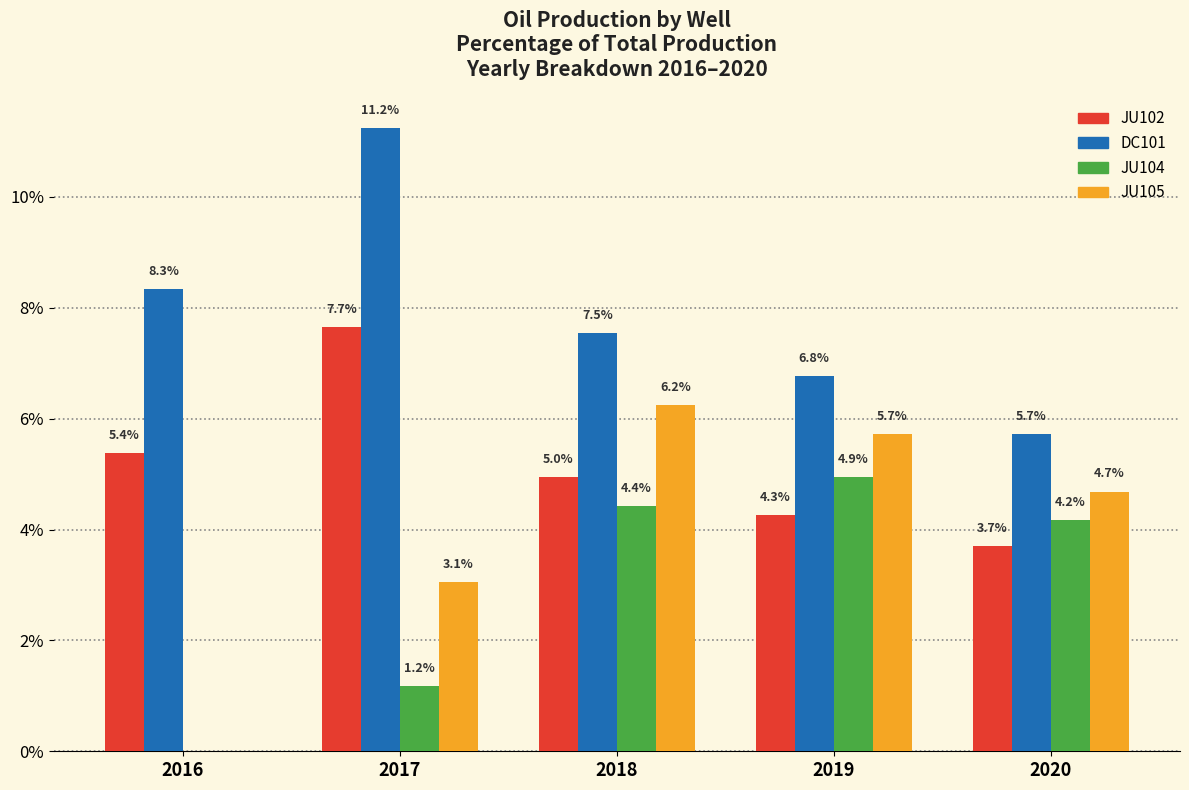

Which series changed the most between 2016 and 2017?

JU105